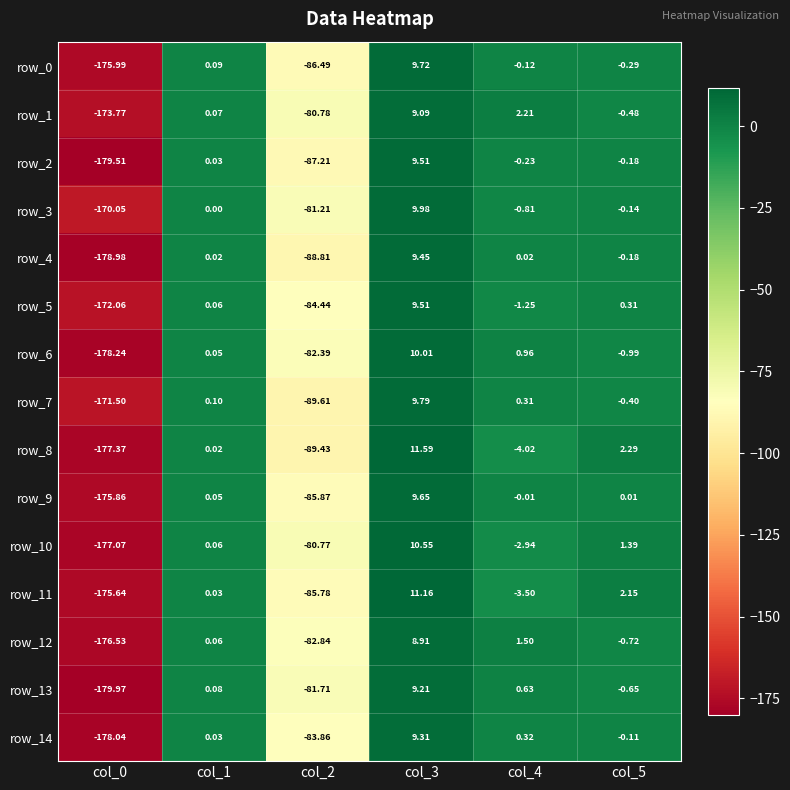

What is the difference between the maximum and minimum values in the row_2 series?

189.0